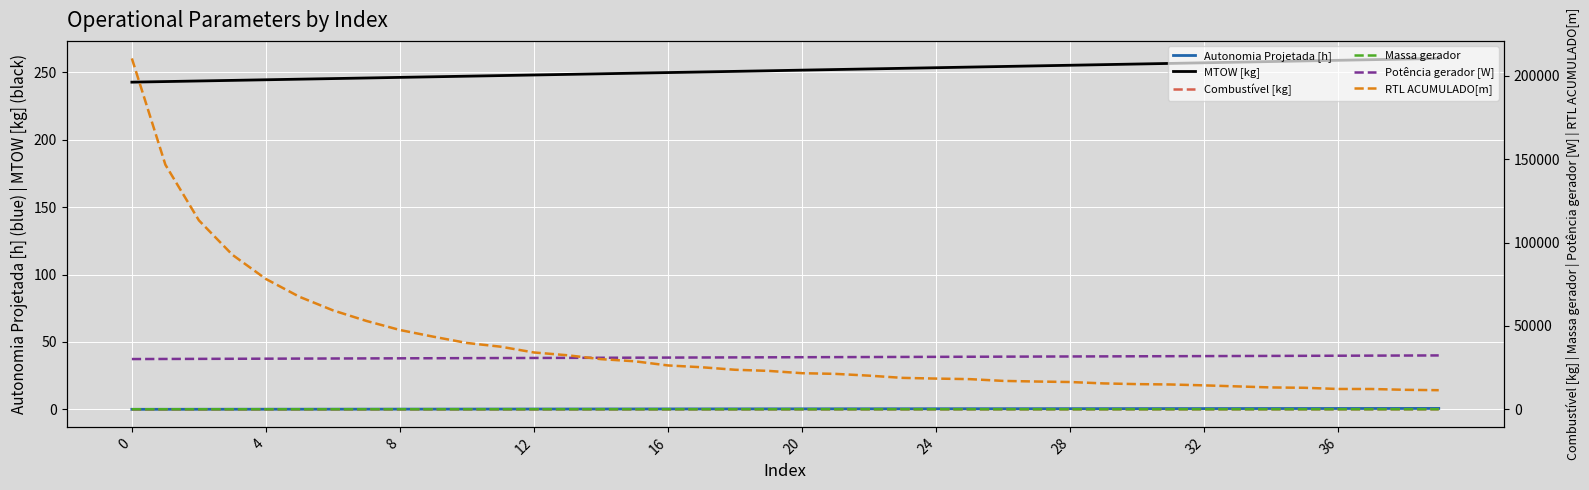

Is it true that MTOW [kg] equals 412.2 at 28?

False